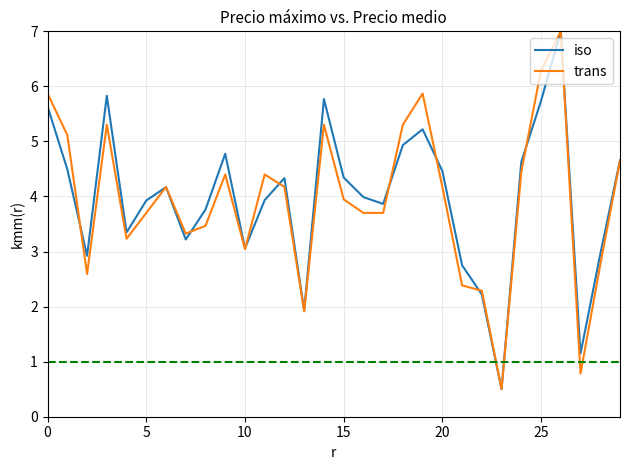

What is the lowest value of the trans series?

0.5